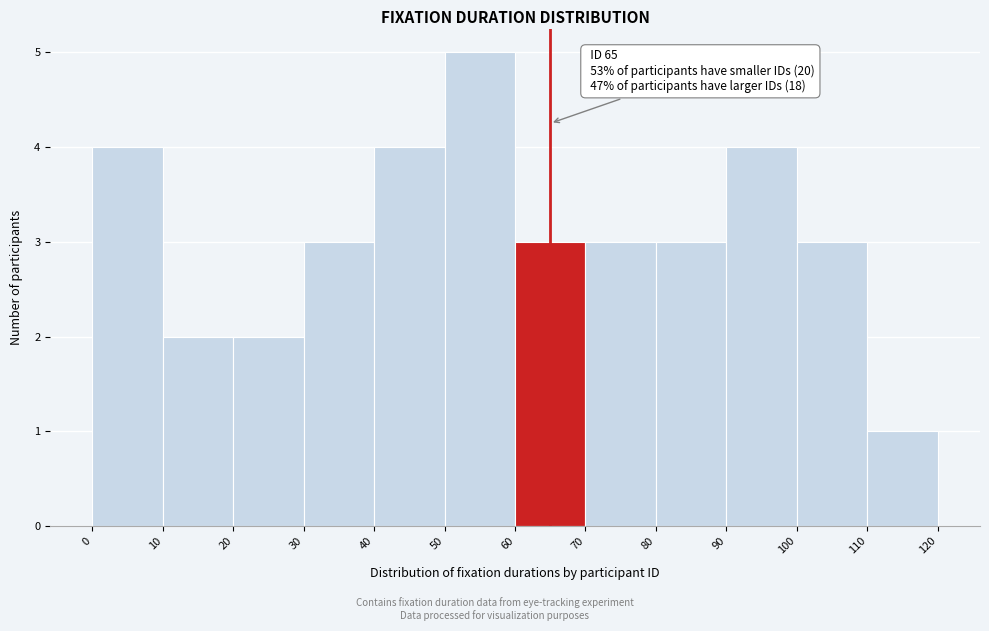

Over which range of the x-axis is the bar tallest?

50 to 60